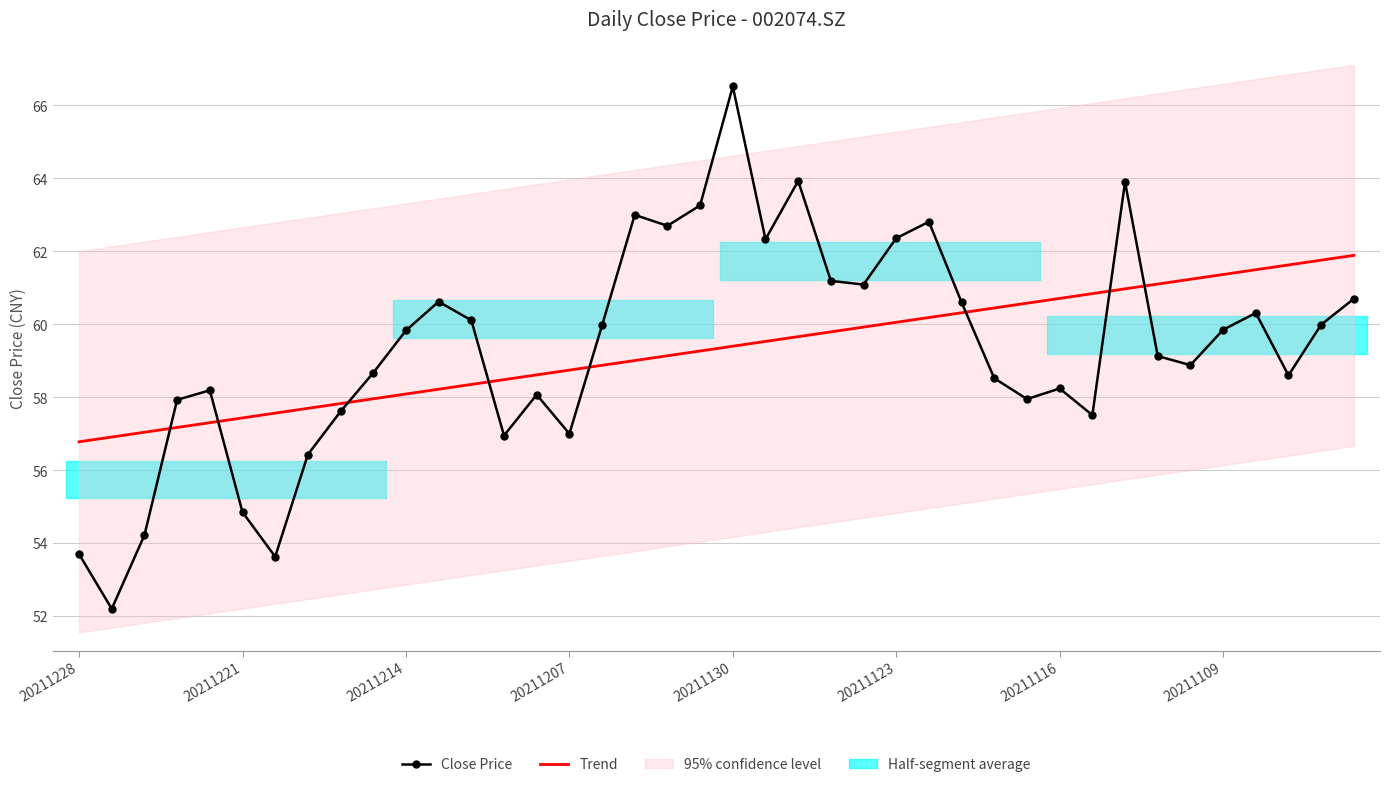

At which category is the sum across all series the highest?

20211130